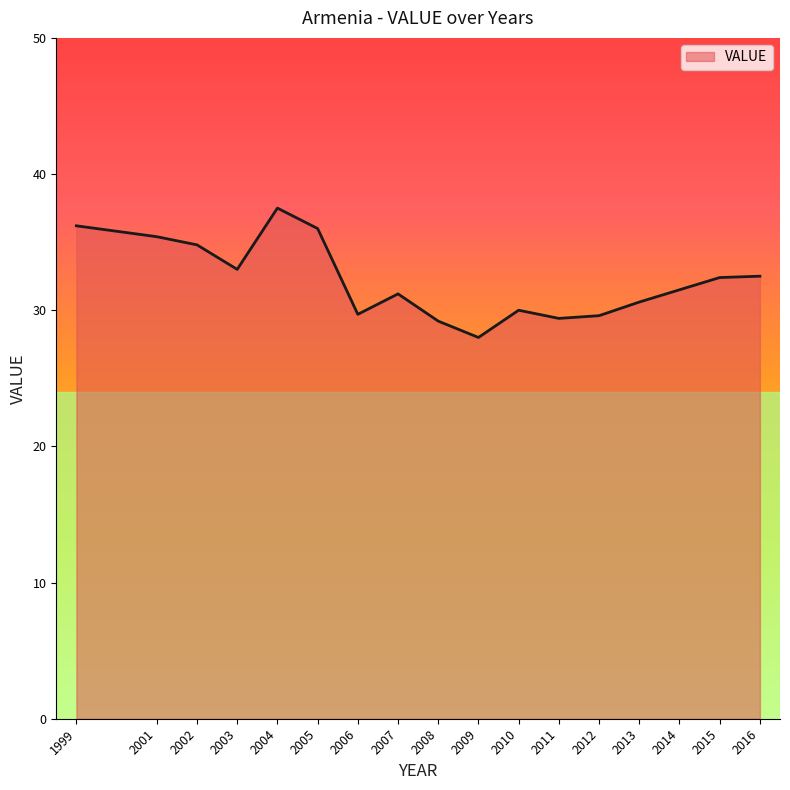

What is the change in value from 2005 to 2009?

-8.0